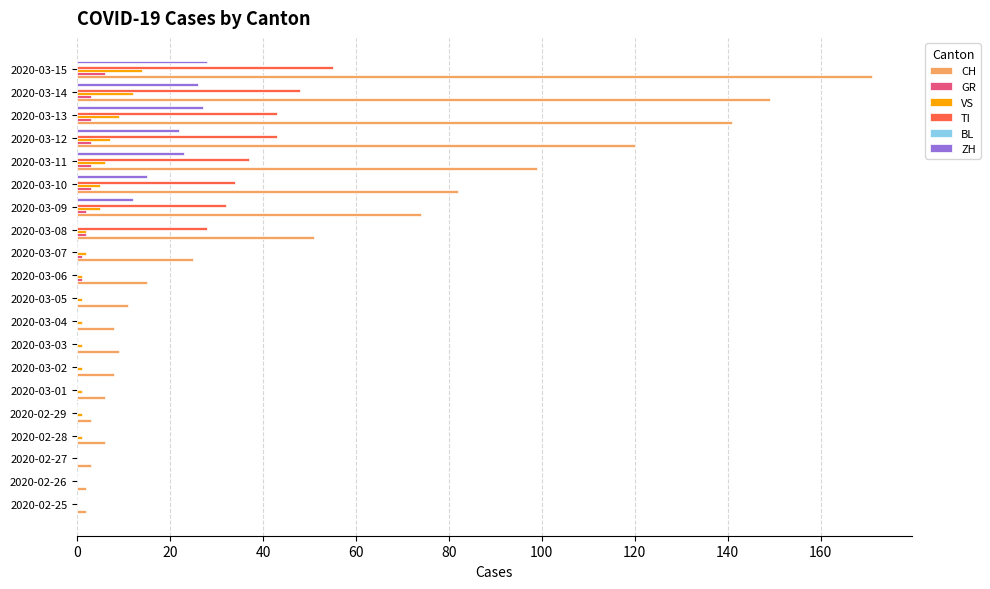

Which series has the largest total across all categories?

CH